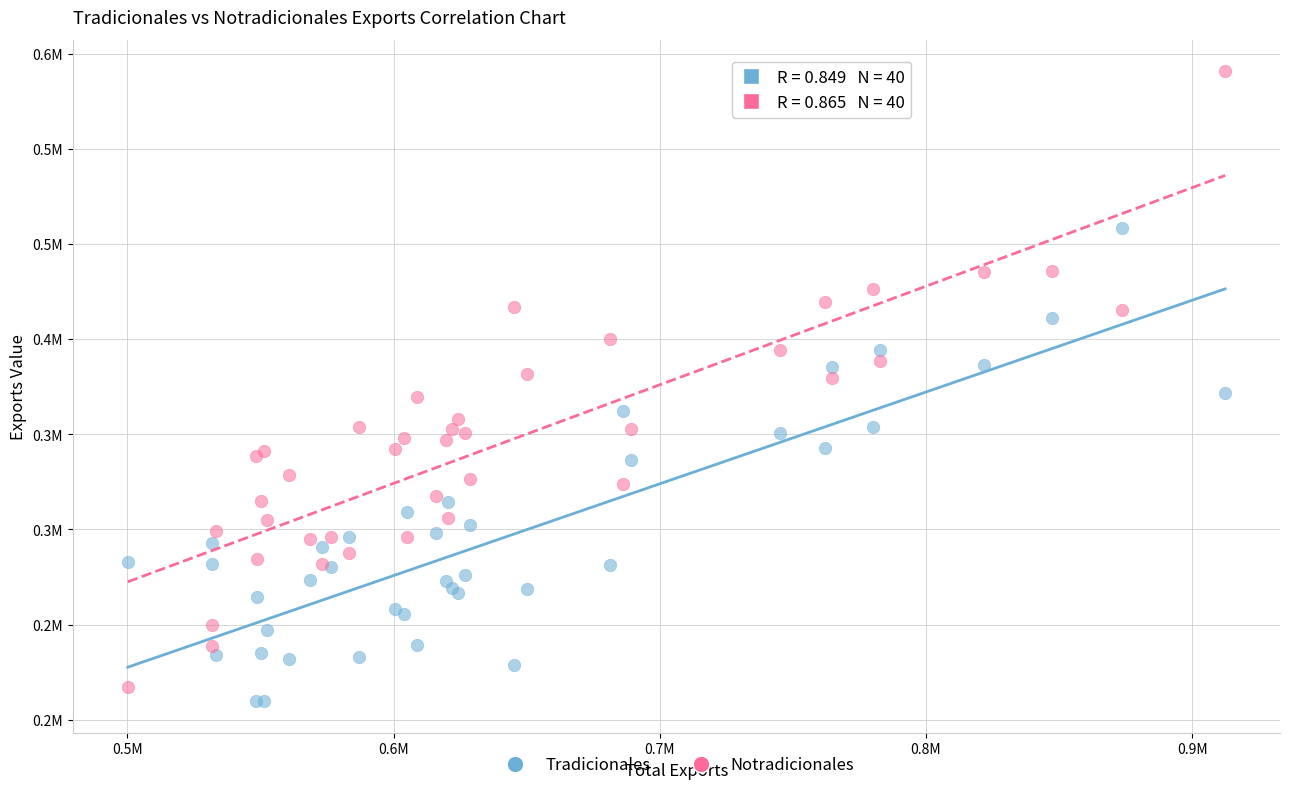

Which series contains the highest Y value?

Notradicionales